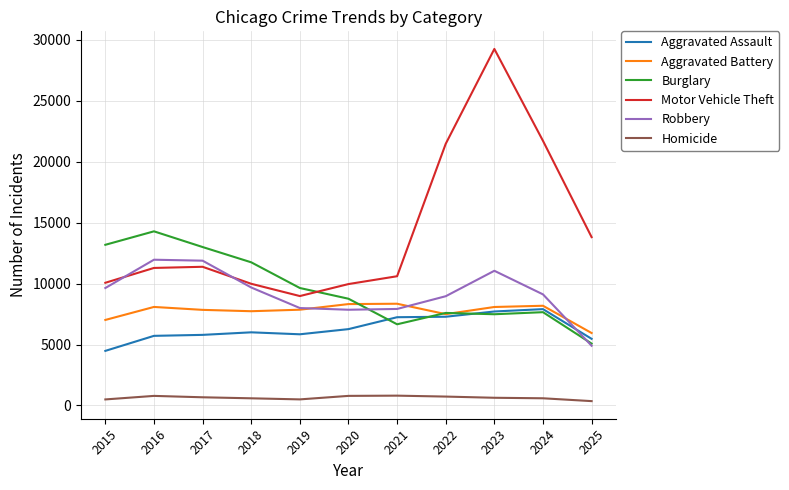

What is the difference between the maximum and second lowest values in the Motor Vehicle Theft series?

19293